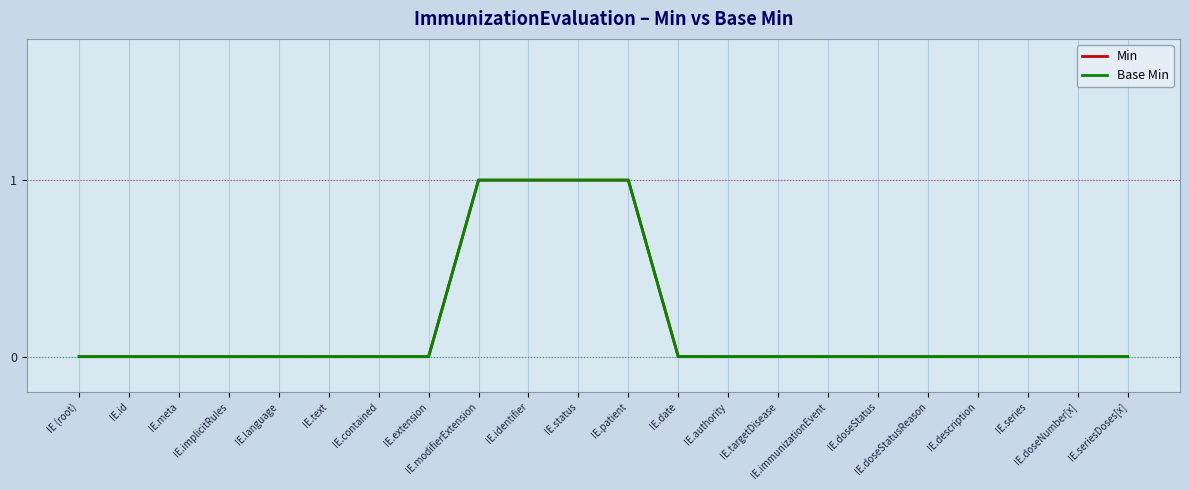

True or false: Base Min and Min cross at least once.

False